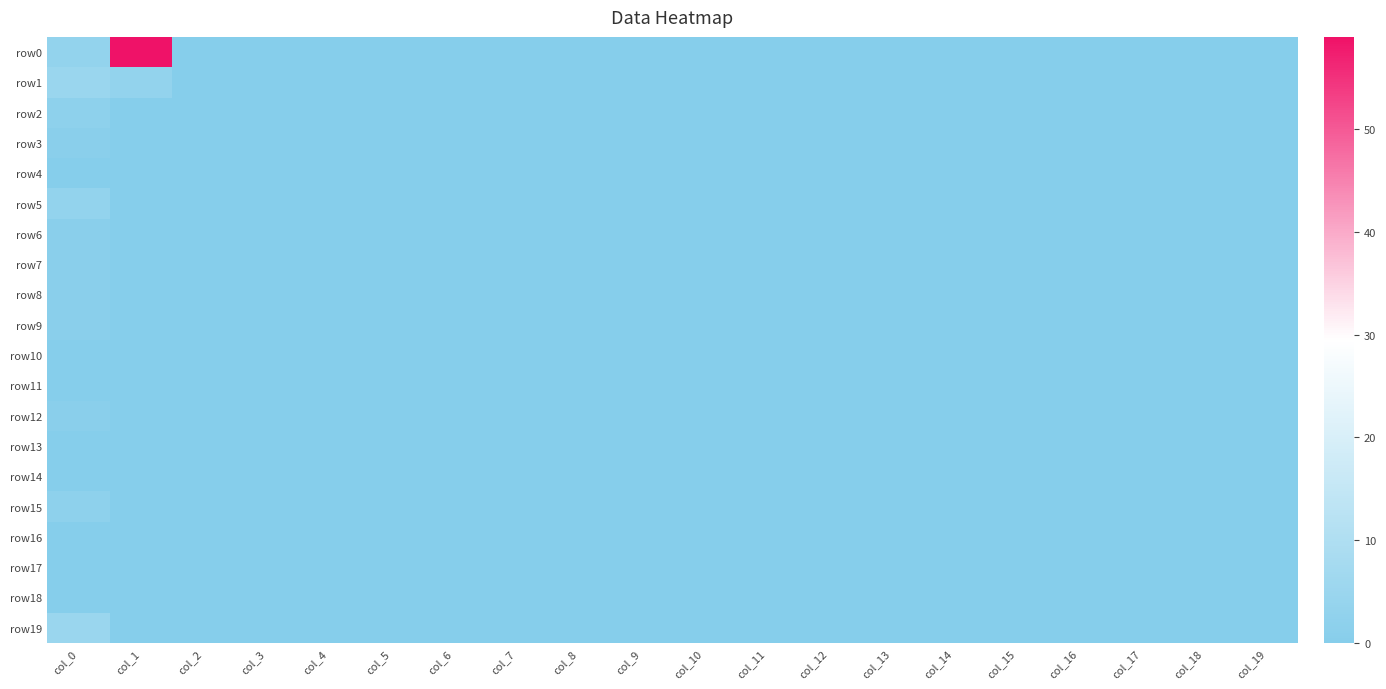

At how many categories does at least one series exceed 3?

2